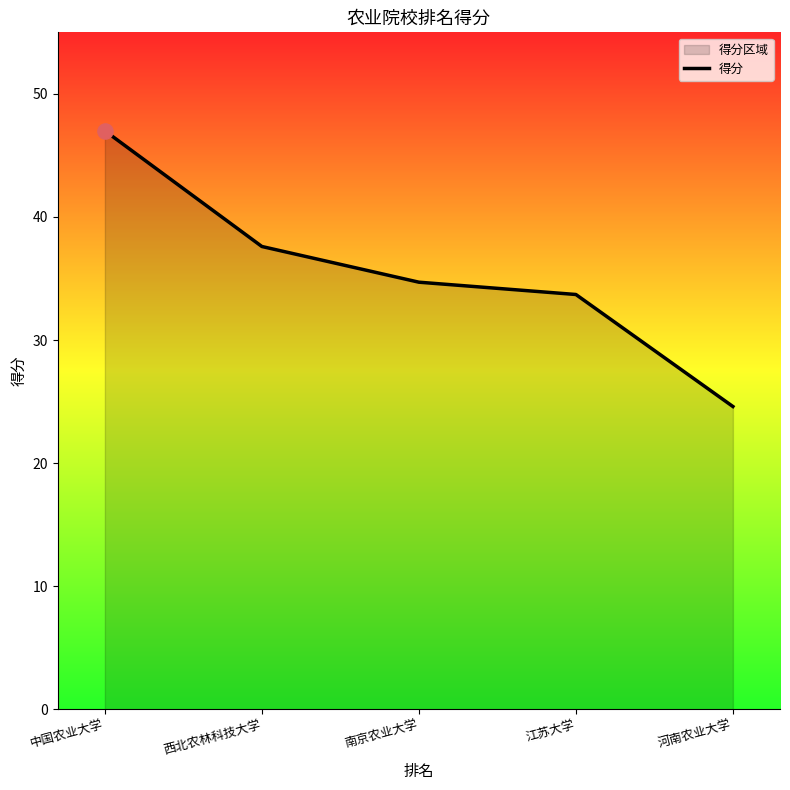

What is the change in value from 西北农林科技大学 to 南京农业大学?

-2.9